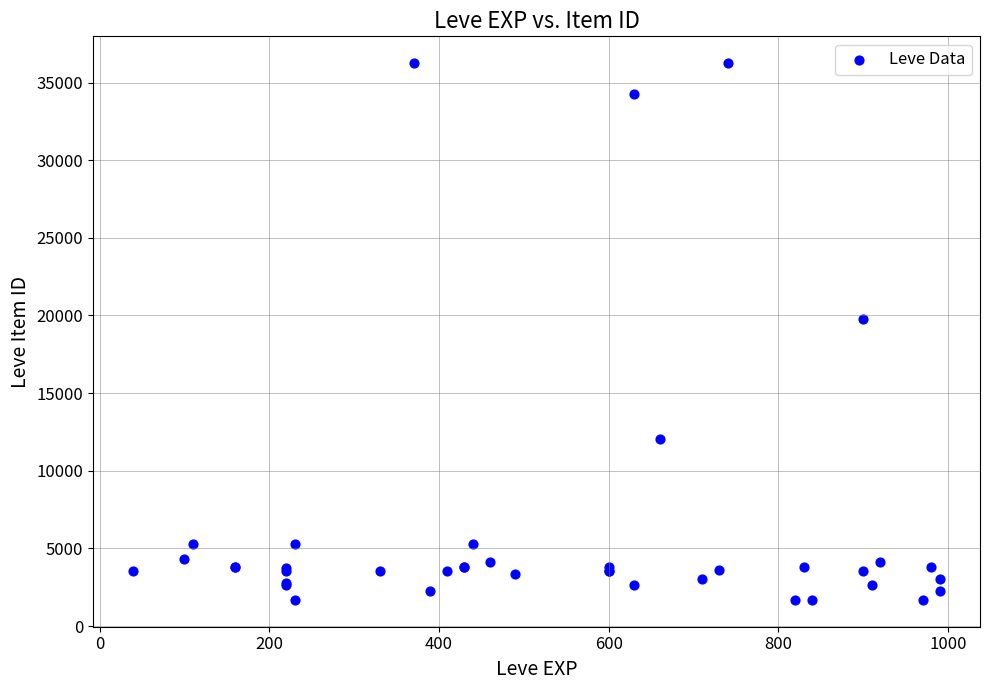

What Y value in the scatter plot is closest to 18967?

19744